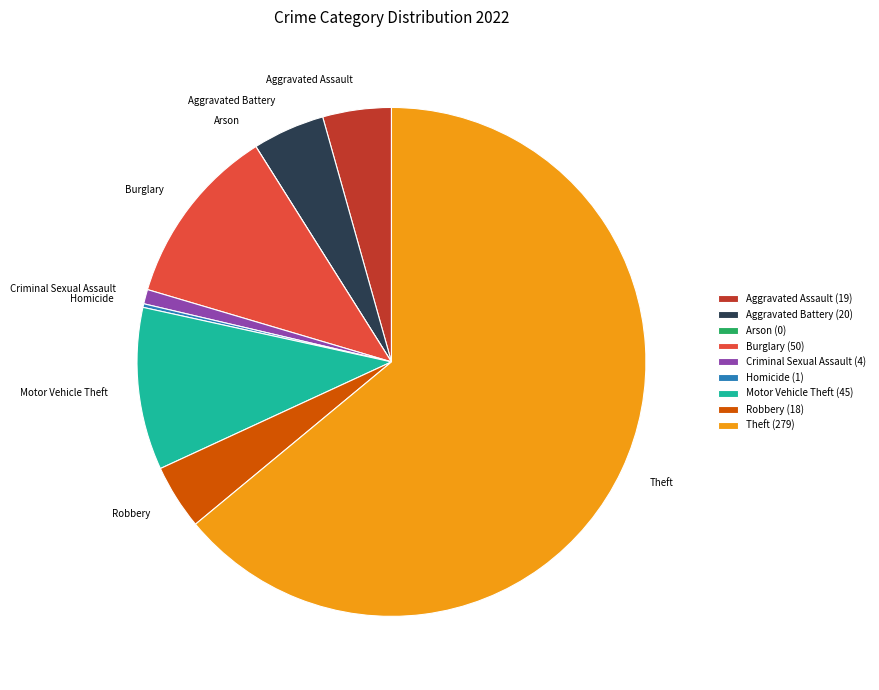

Is there a majority slice in this chart?

Yes